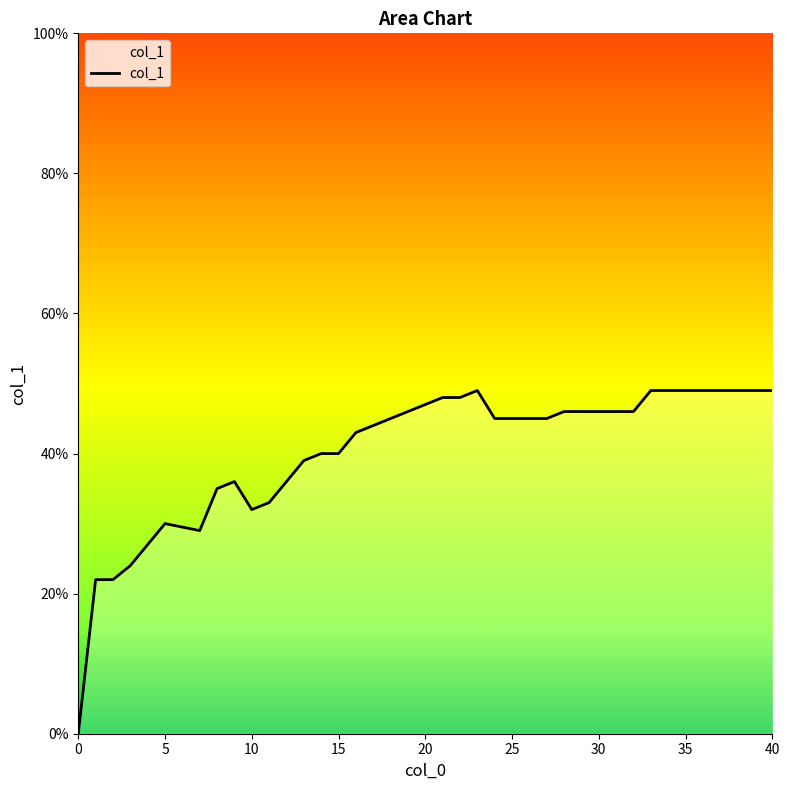

Does the chart display data point markers on the line(s)?

No